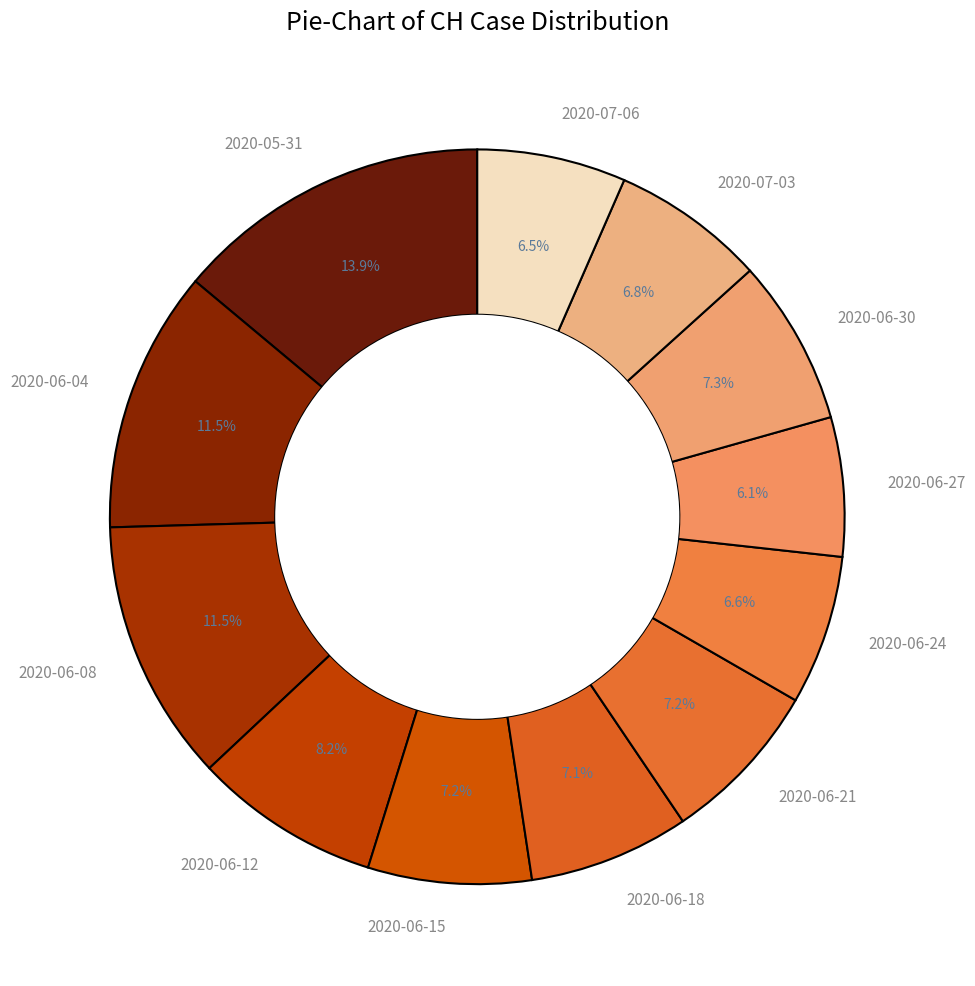

How many segments does this pie chart have?

12